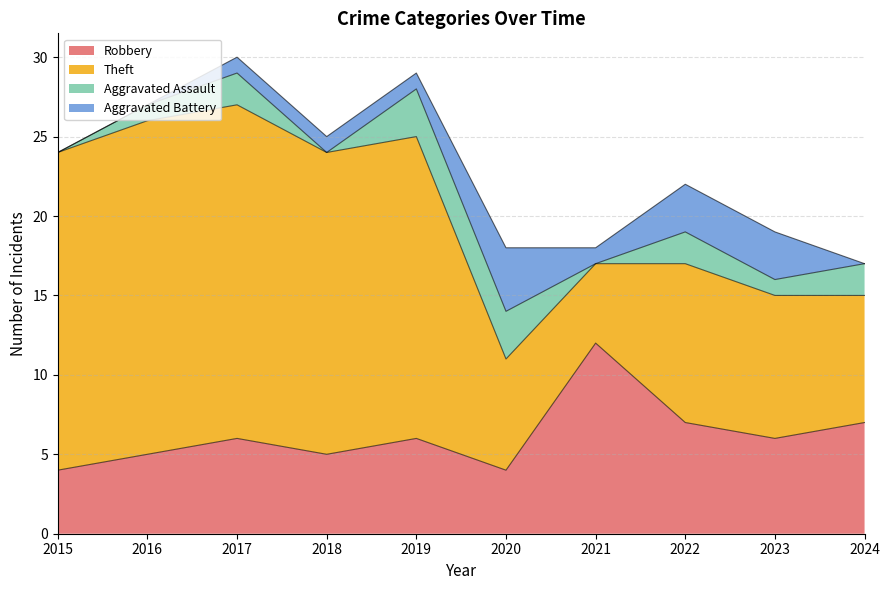

What are all the series names shown in the legend?

Robbery, Theft, Aggravated Assault, Aggravated Battery